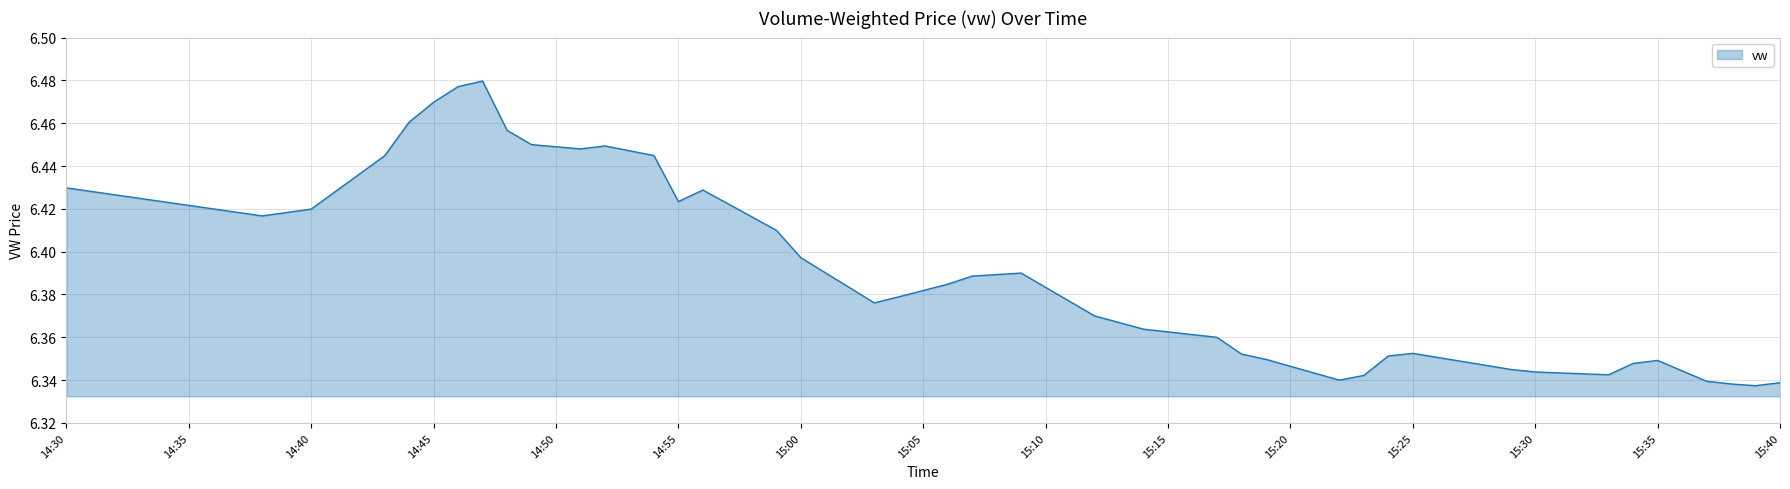

Is this an area chart (filled region under the line)?

Yes